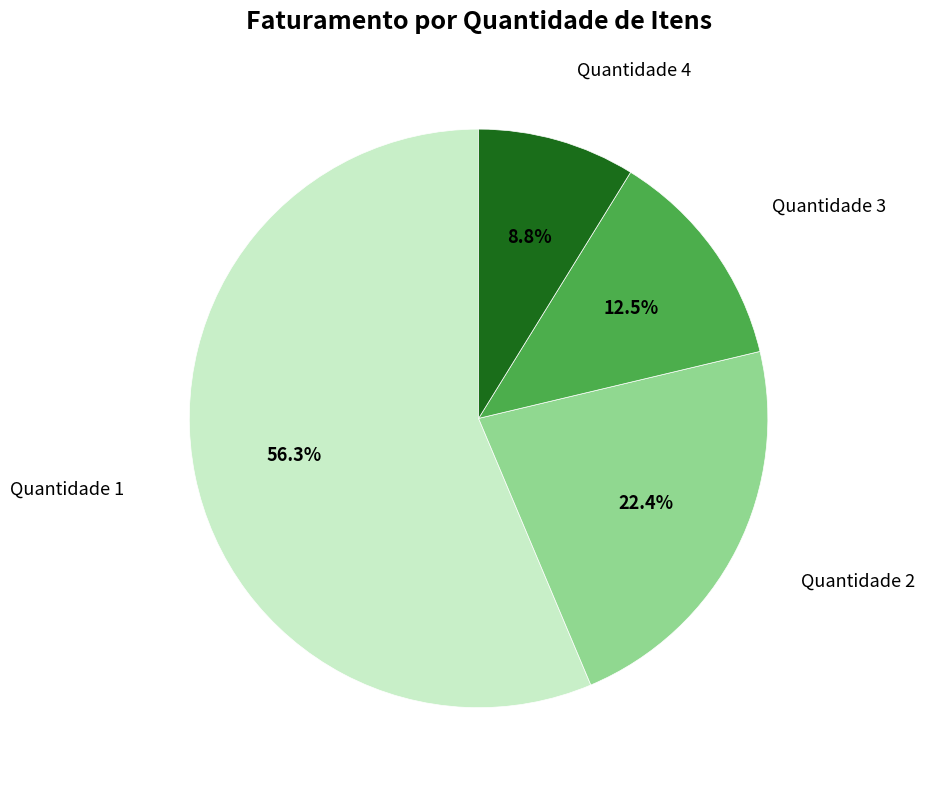

Is there any slice that represents more than half of the pie?

Yes